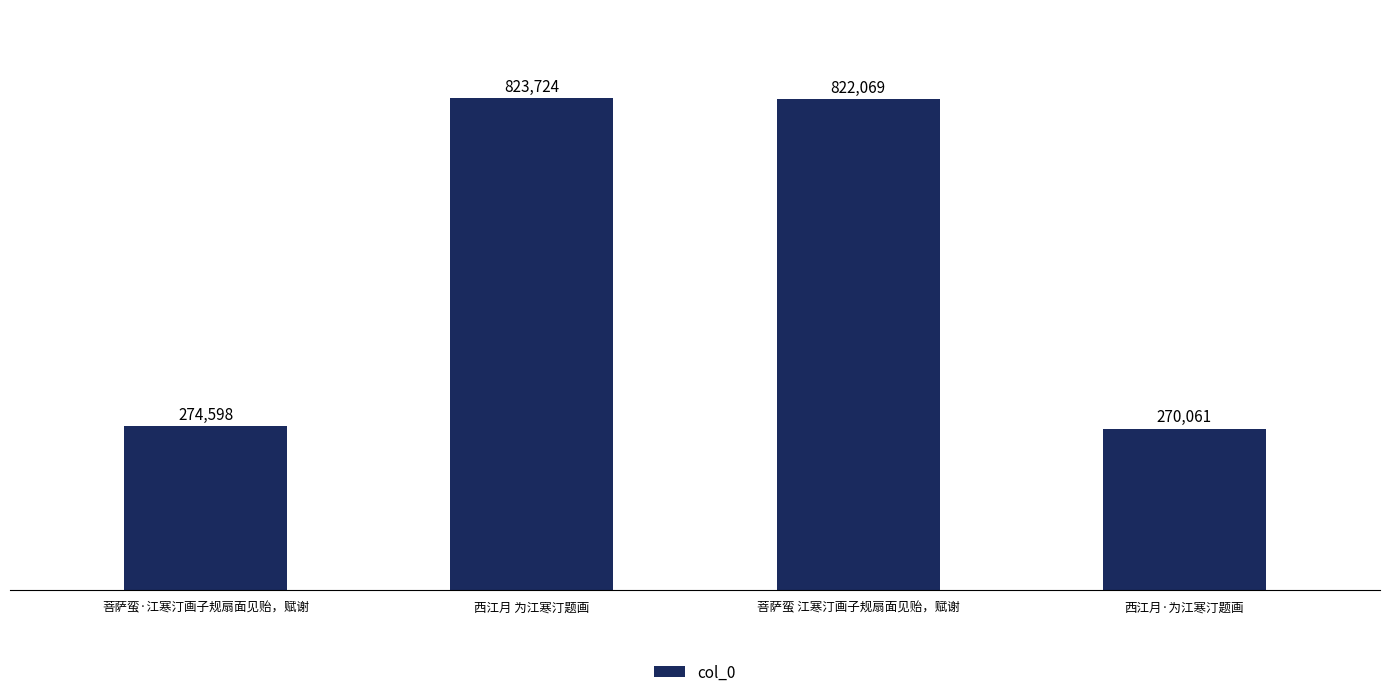

Rank the categories by value from highest to lowest.

西江月 为江寒汀题画, 菩萨蛮 江寒汀画子规扇面见贻，赋谢, 菩萨蛮·江寒汀画子规扇面见贻，赋谢, 西江月·为江寒汀题画